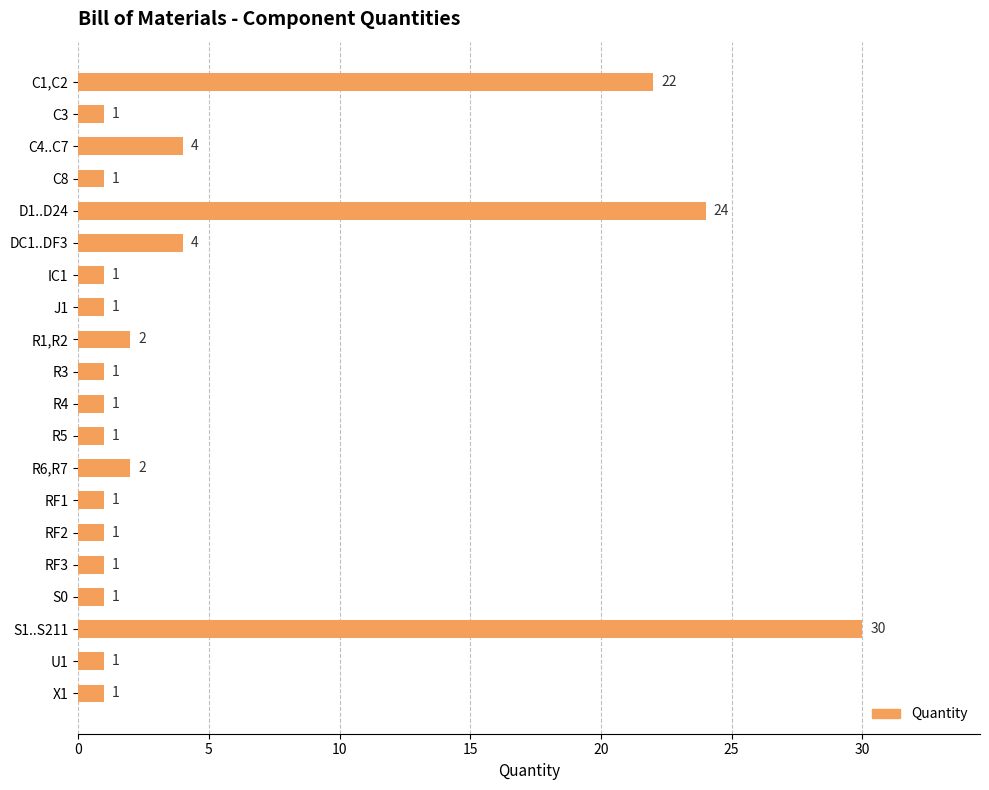

What is the difference between the maximum and minimum values?

29